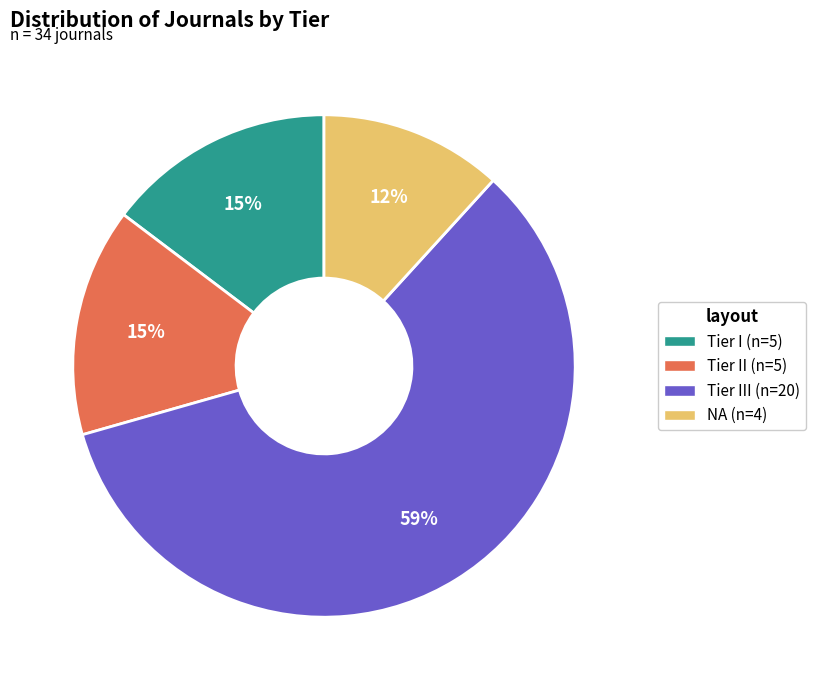

Does any single category account for the majority?

Yes